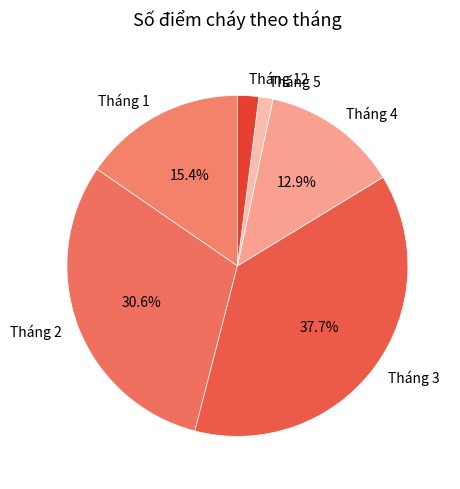

What is the smallest slice in the pie chart?

Tháng 5